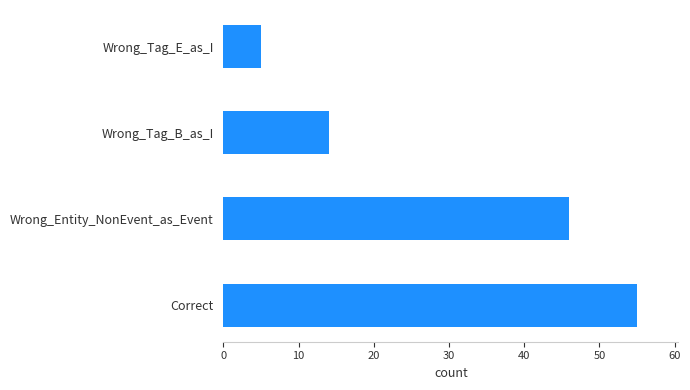

Approximately how many times larger is the value at Correct compared to Wrong_Tag_B_as_I?

3.9